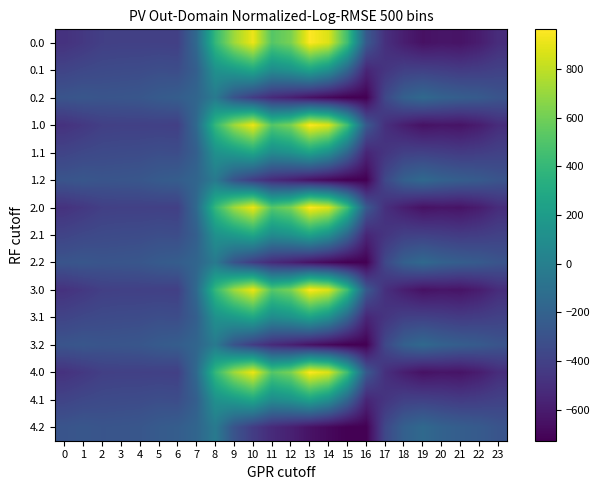

Count the number of categories in the chart.

24